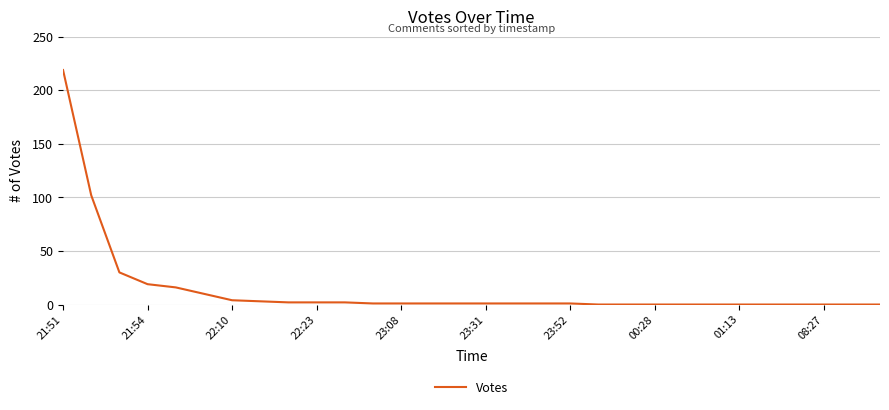

What is the maximum value shown in the chart?

219